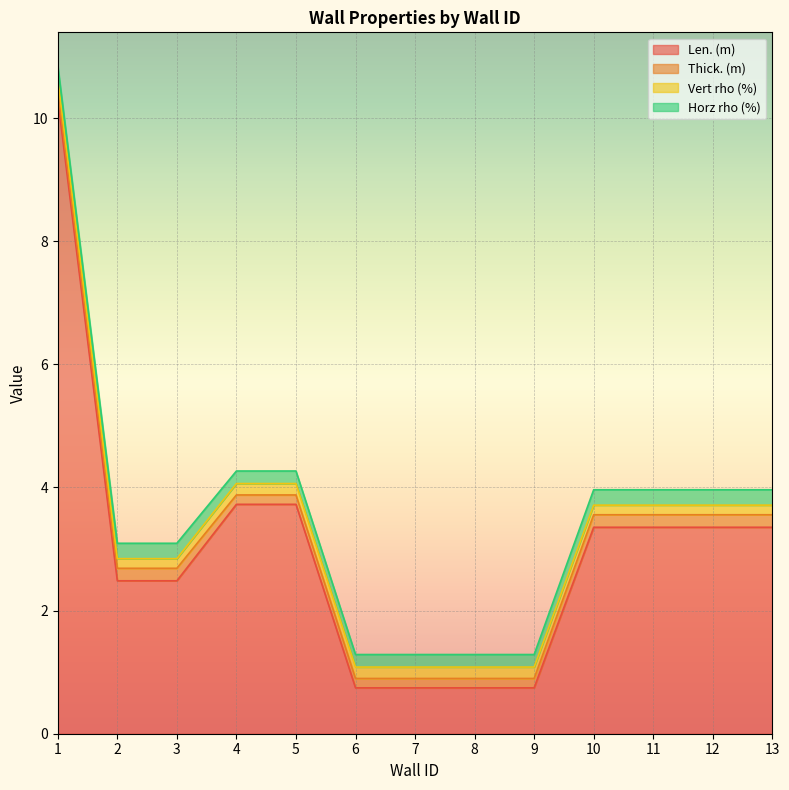

True or false: Thick. (m) has more than 2 interior local peaks.

False